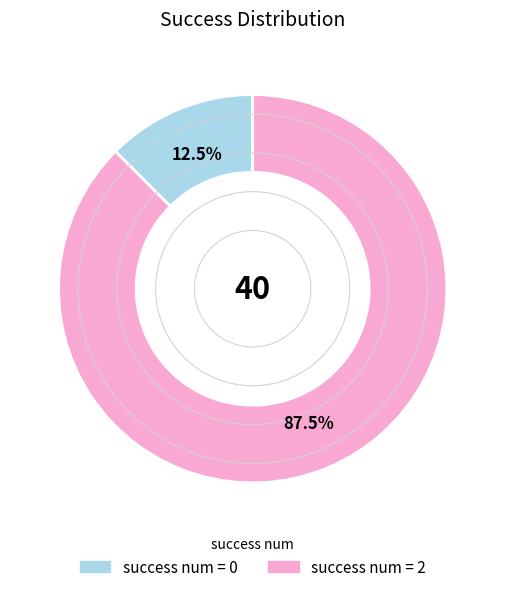

Is there any slice that represents more than half of the pie?

Yes